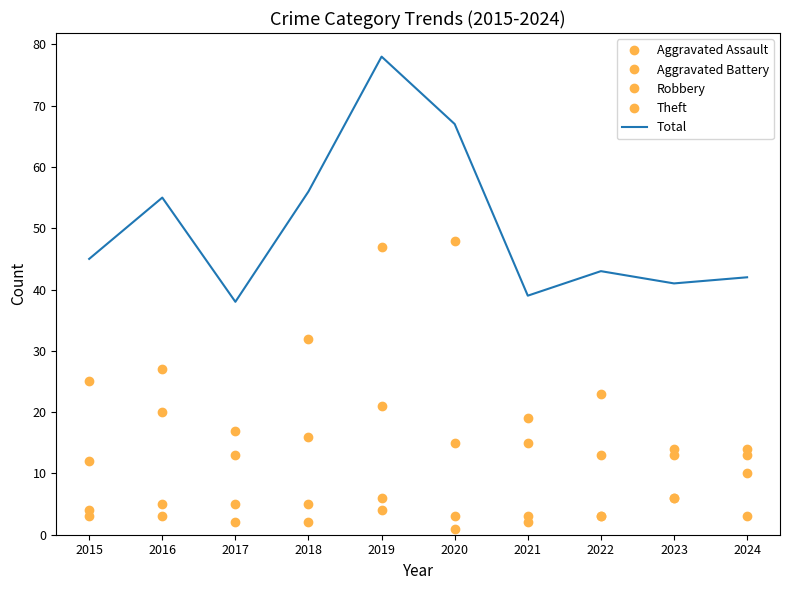

How many interior local peaks does the Robbery series have?

3